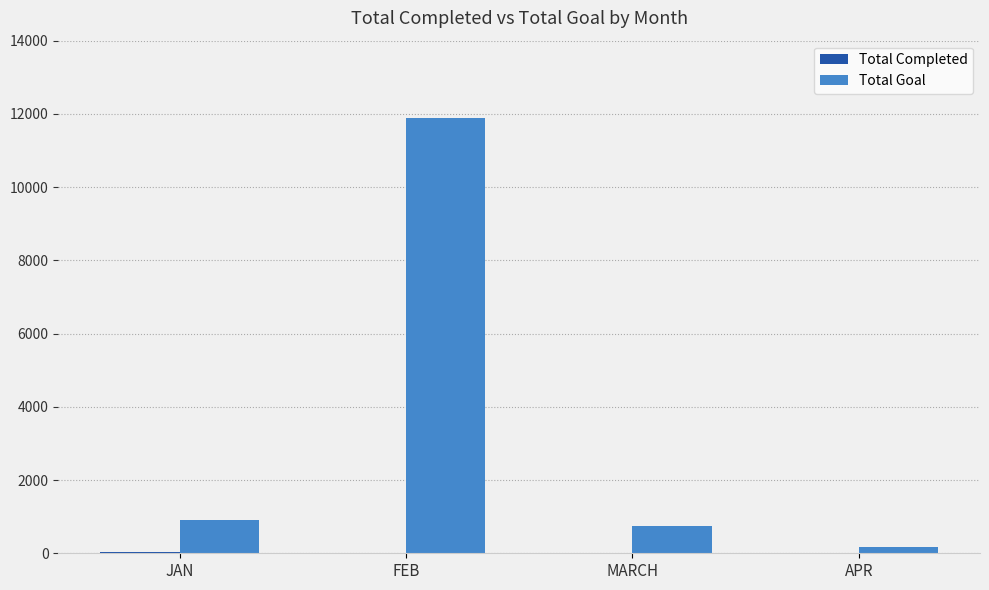

At which category is the sum across all series the highest?

FEB